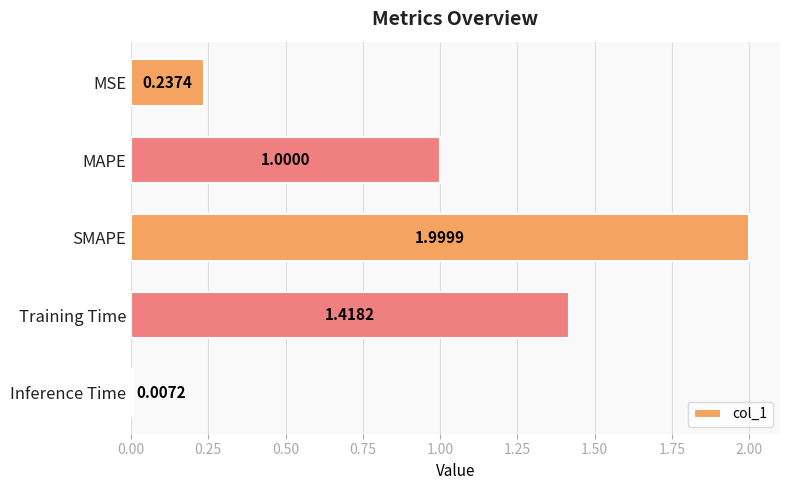

What is the maximum value shown in the chart?

2.0